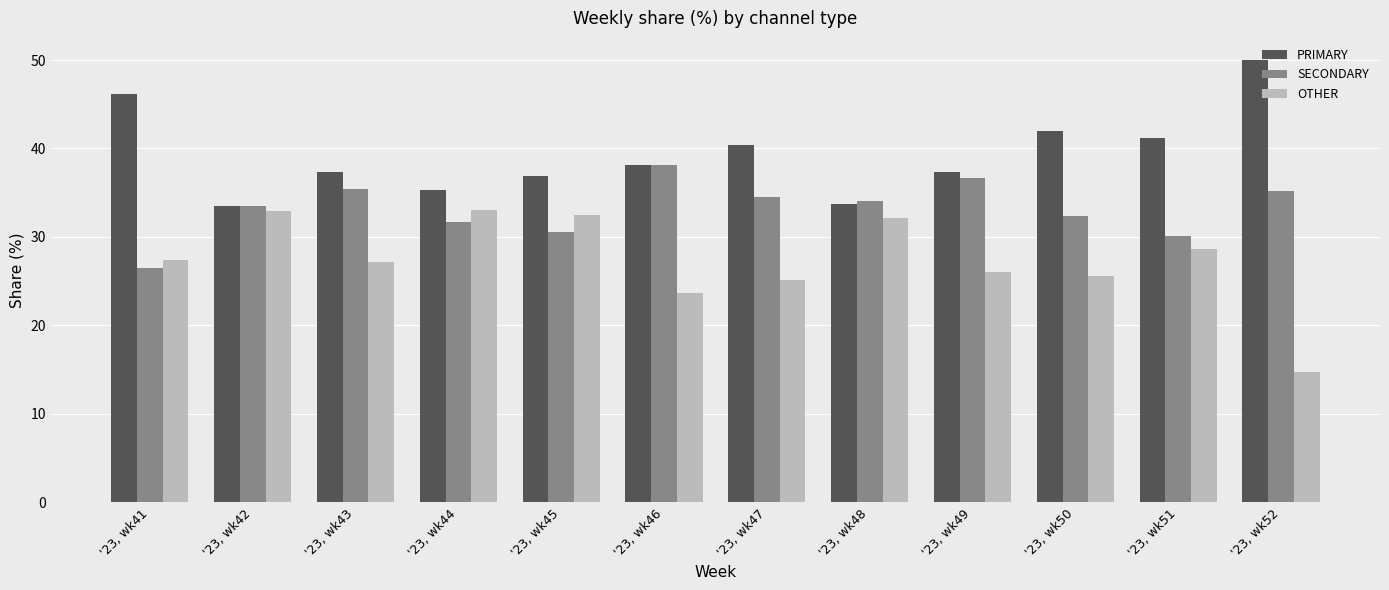

The value of PRIMARY at '23, wk50 is 42.0. True or false?

True